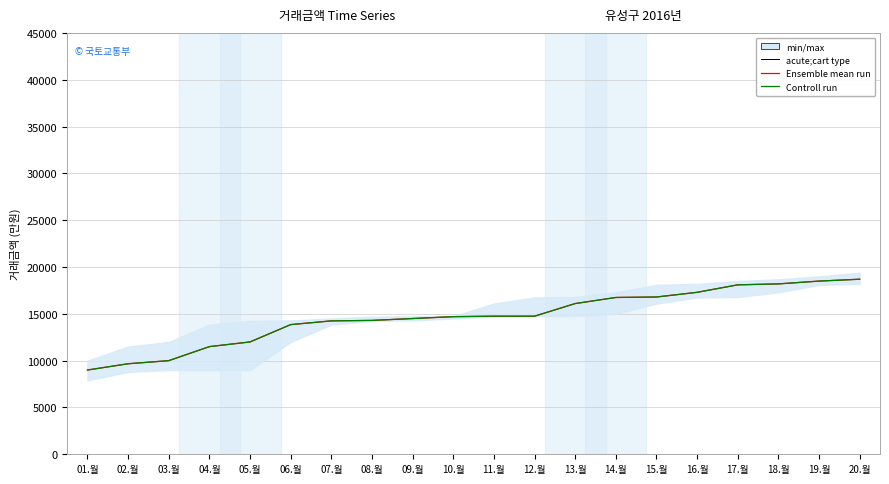

What is the minimum value shown in the chart?

9000